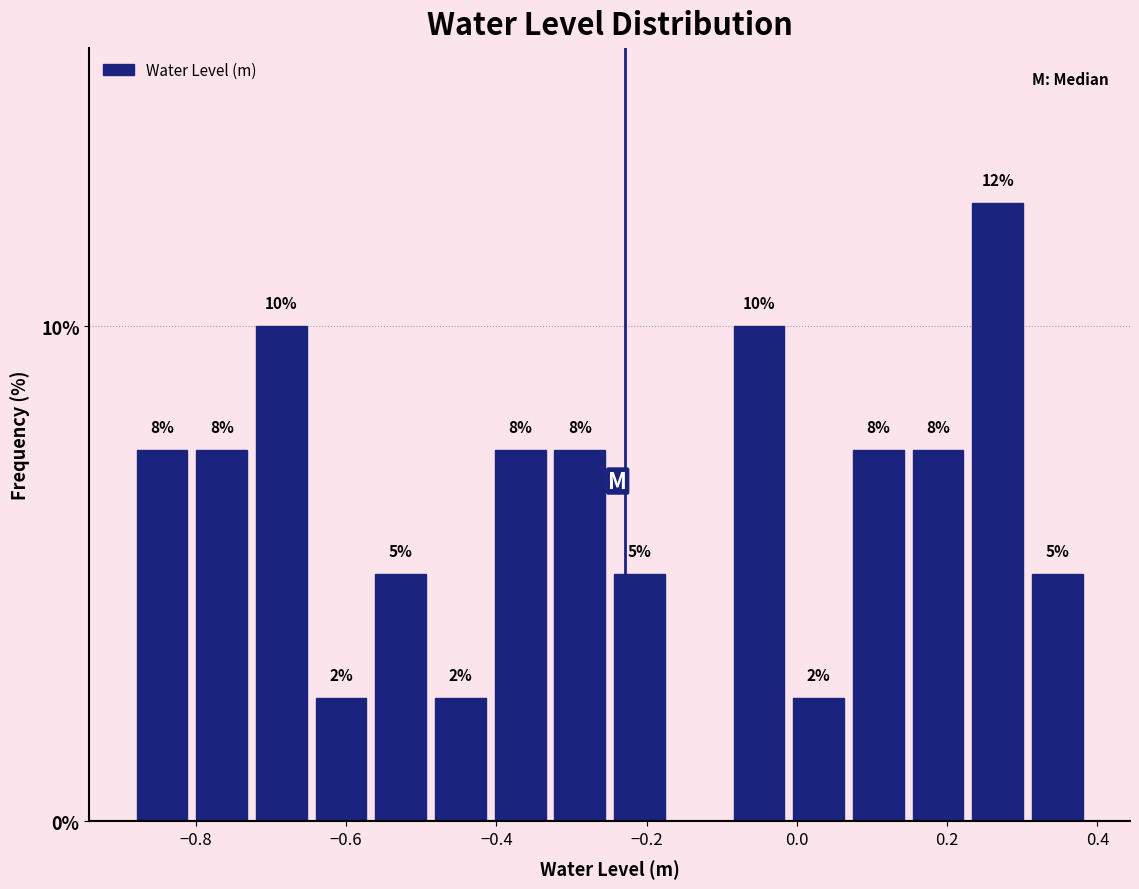

Read against the x-axis, roughly where is the centre of the tallest bar?

0.26